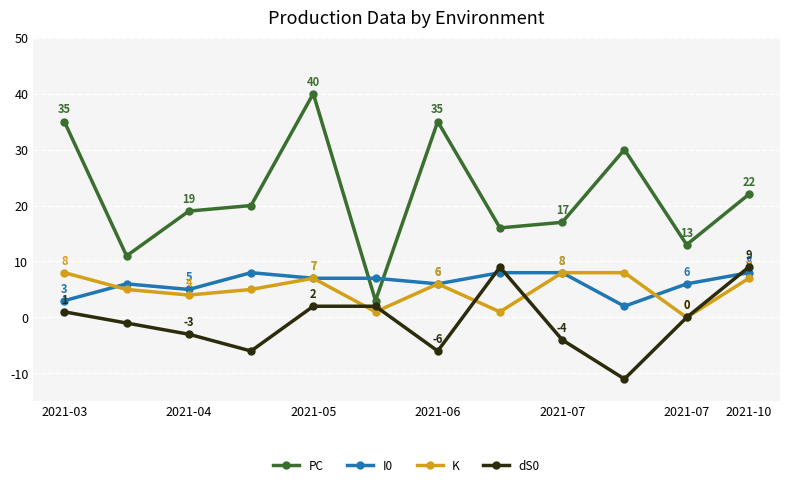

Which series has the largest range (max minus min)?

PC